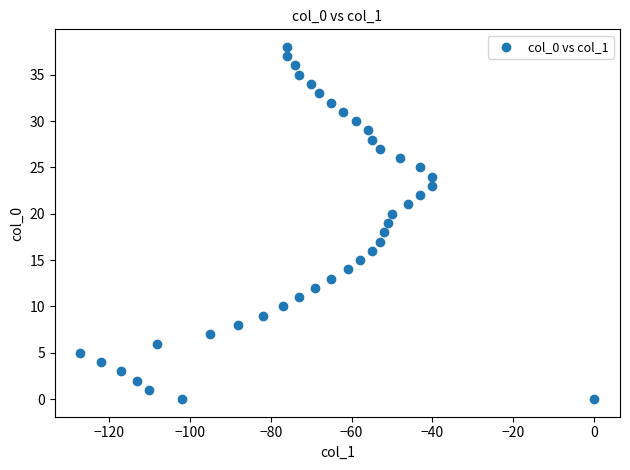

What is the range of Y values (max minus min)?

38